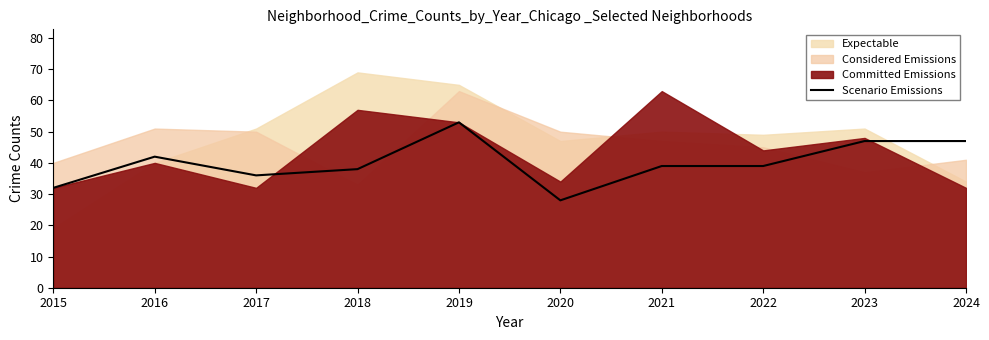

Approximately how many times larger is the value at 2018 compared to 2020?

1.4